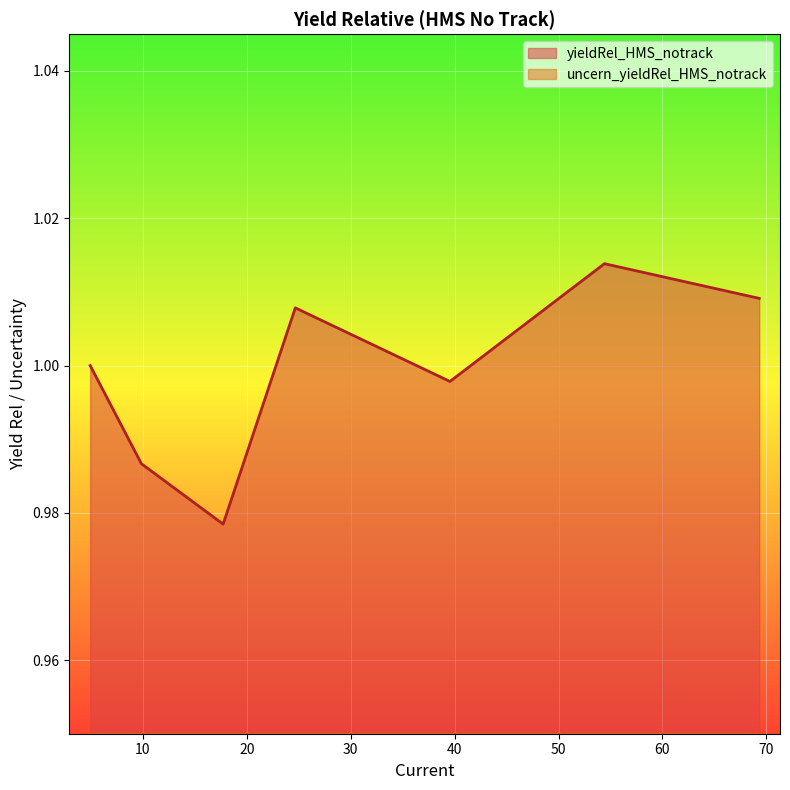

True or false: yieldRel_HMS_notrack and uncern_yieldRel_HMS_notrack intersect in this chart.

False